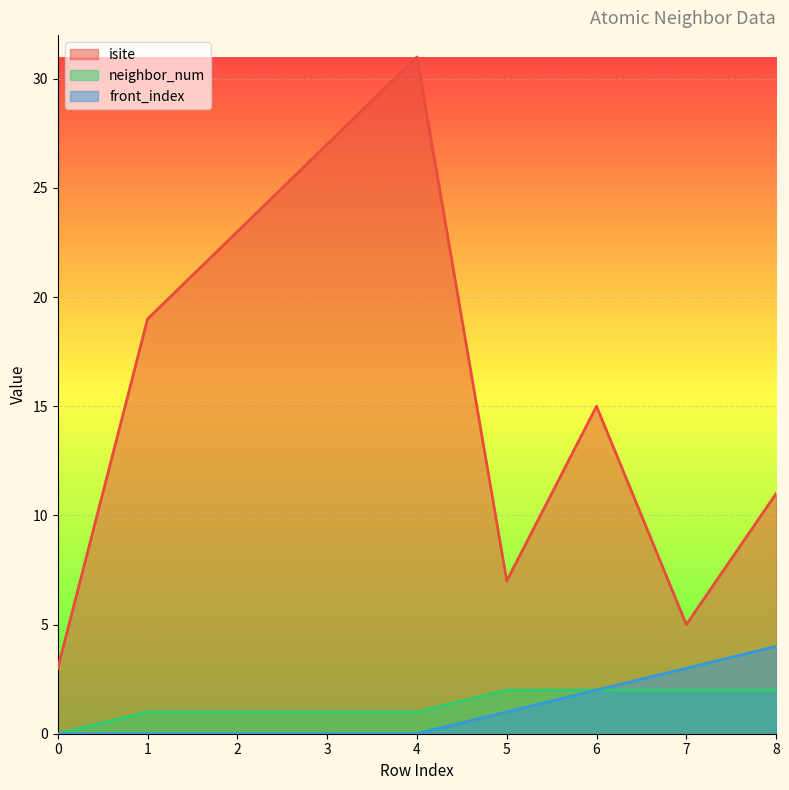

True or false: front_index has a value of 0 at 5.

False